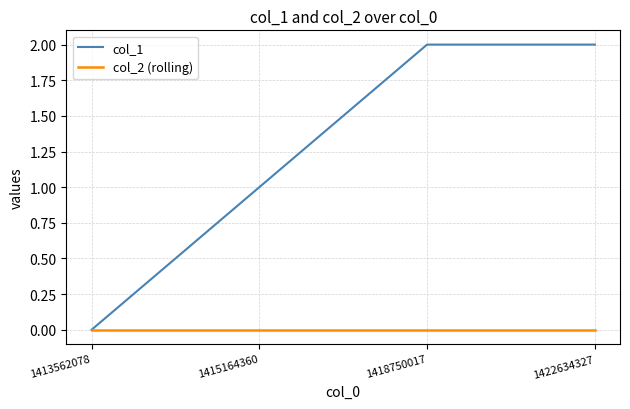

Reading left to right, transcribe all the data shown in this chart.

col_1: 1413562078=0	1415164360=1	1418750017=2	1422634327=2
col_2 (rolling): 1413562078=0	1415164360=0	1418750017=0	1422634327=0